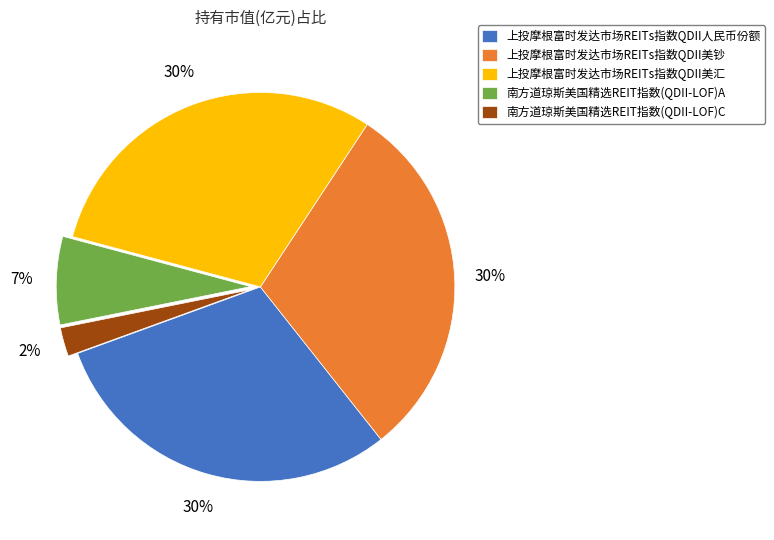

Which slice is the smallest?

南方道琼斯美国精选REIT指数(QDII-LOF)C